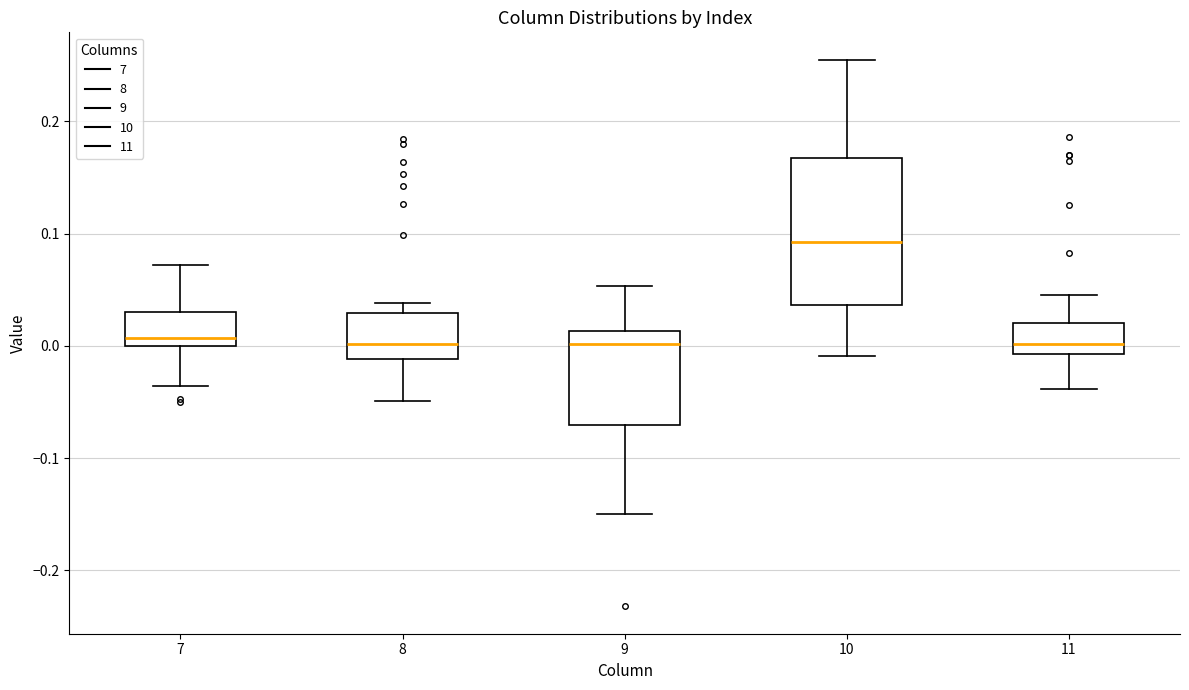

Reading left to right, transcribe this box plot: for each box, give where its median line is, the range the box spans, and where its two whiskers end, as read against the y-axis. The values are not printed on the chart, so give them approximately, as read against the axis.

7: median 0.01, box 0.00 to 0.03, whiskers -0.04 to 0.07
8: median 0.00, box -0.01 to 0.03, whiskers -0.05 to 0.04
9: median 0.00, box -0.07 to 0.01, whiskers -0.15 to 0.05
10: median 0.09, box 0.04 to 0.17, whiskers -0.01 to 0.26
11: median 0.00, box -0.01 to 0.02, whiskers -0.04 to 0.05